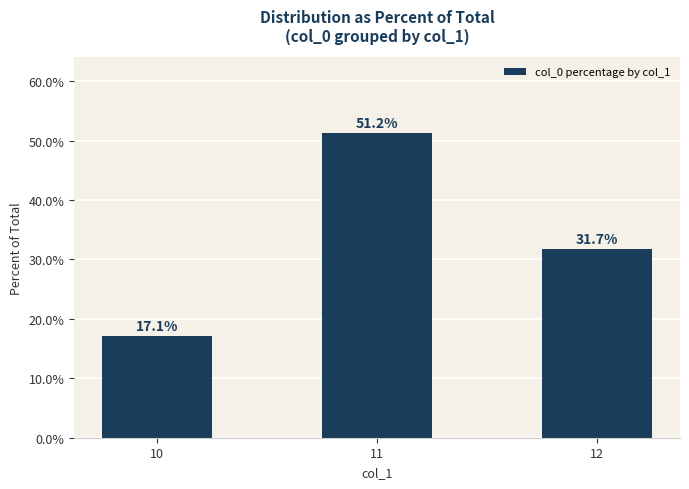

What is the difference between the values at 12 and 11?

19.5